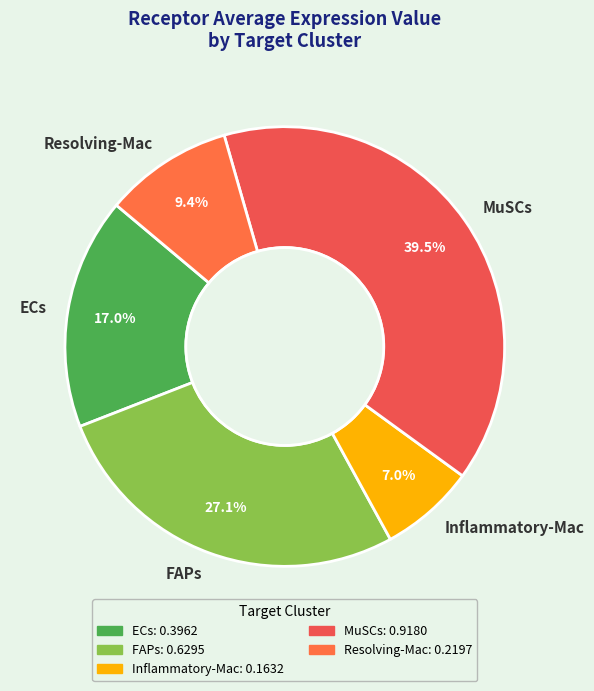

Does any single category account for the majority?

No